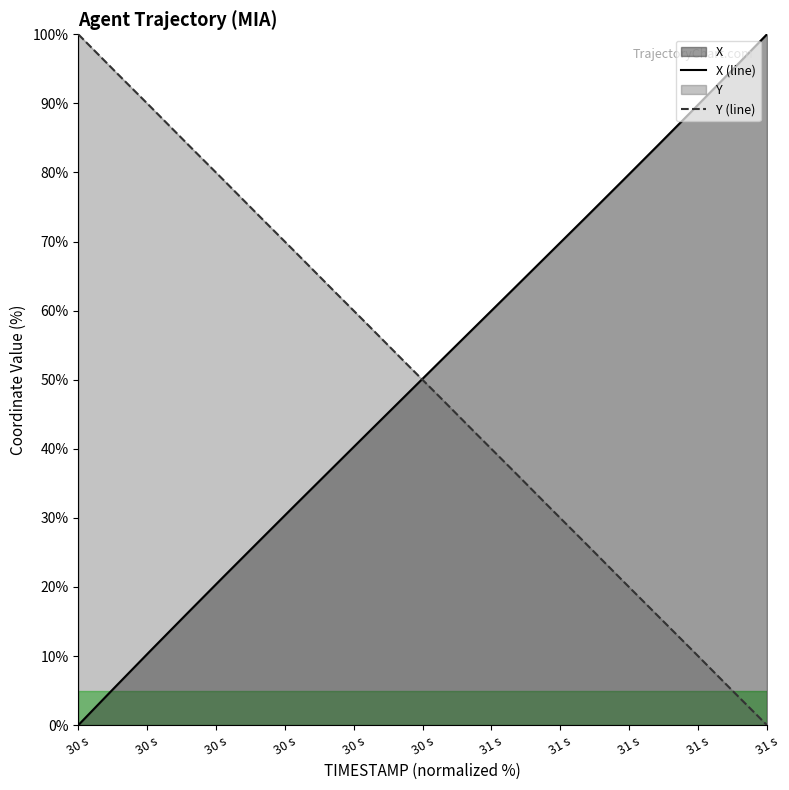

What is the highest value of the Y (line) series?

100.0